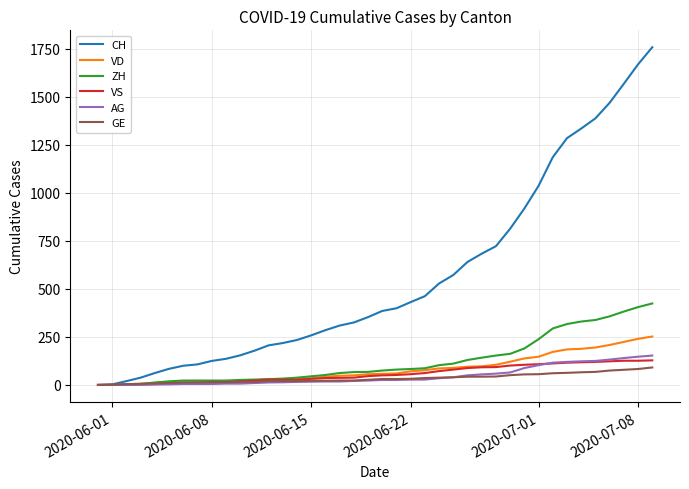

List the series in order of their peak value, highest first.

CH, ZH, VD, AG, VS, GE